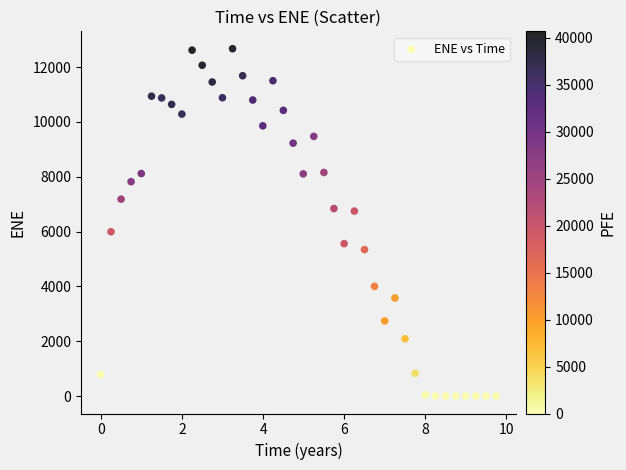

What is the range of X values (max minus min)?

9.7